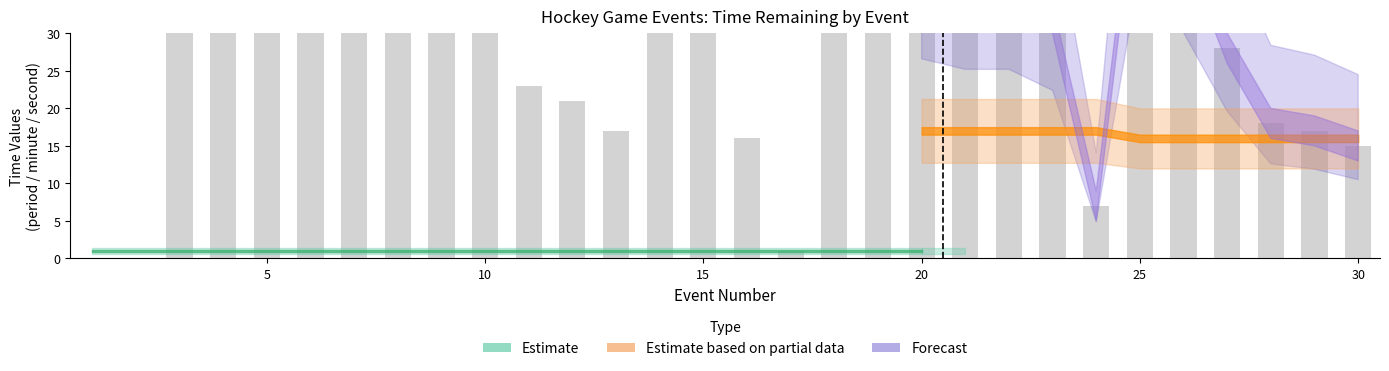

Which label corresponds to the largest value in the chart?

18